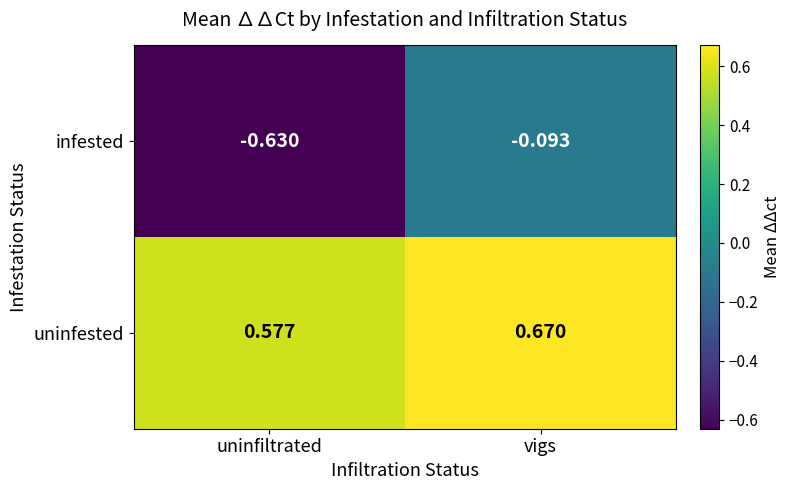

What is the spread (max minus min) of values at vigs?

0.8